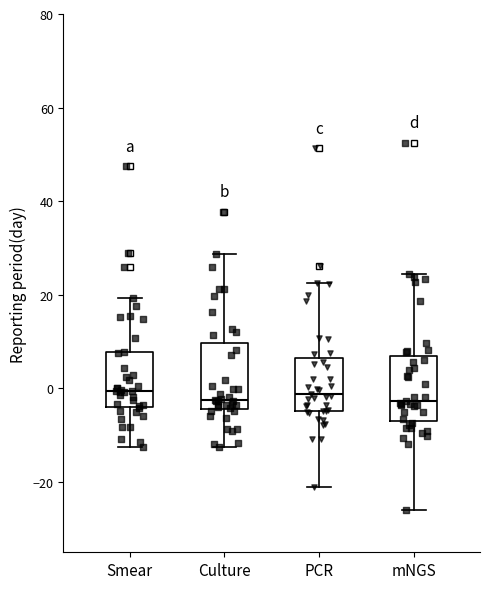

Reading left to right, read every box against the y-axis: the position of its median line, the range the box covers, and the ends of its whiskers. The values are not printed on the chart, so give them approximately, as read against the axis.

Smear: median 0, box -4 to 8, whiskers -12 to 20
Culture: median -2, box -4 to 10, whiskers -12 to 28
PCR: median -2, box -4 to 6, whiskers -22 to 22
mNGS: median -2, box -6 to 6, whiskers -26 to 24